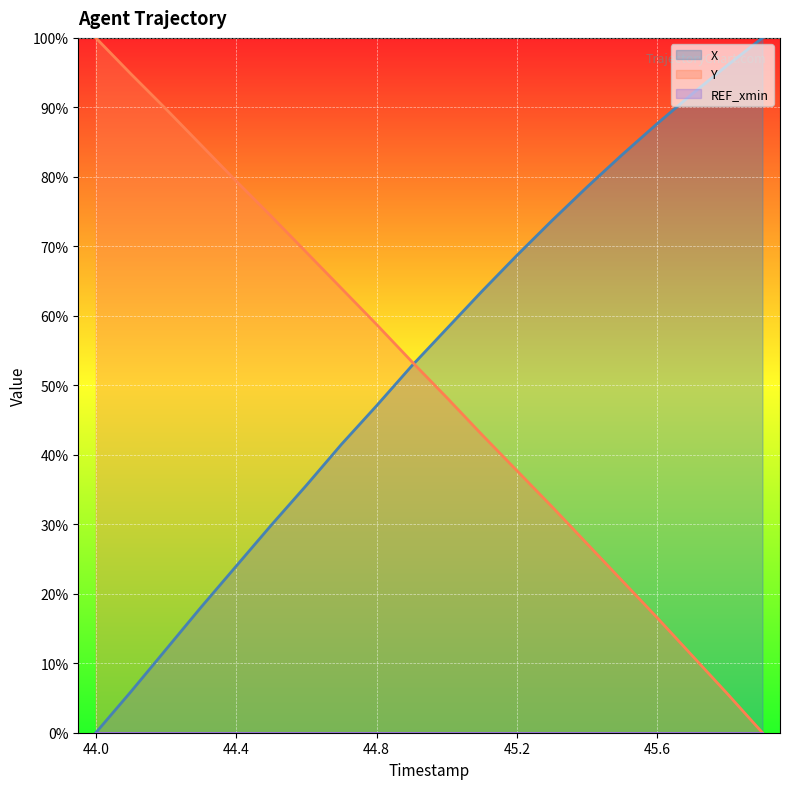

How many data points in X are less than 58?

10